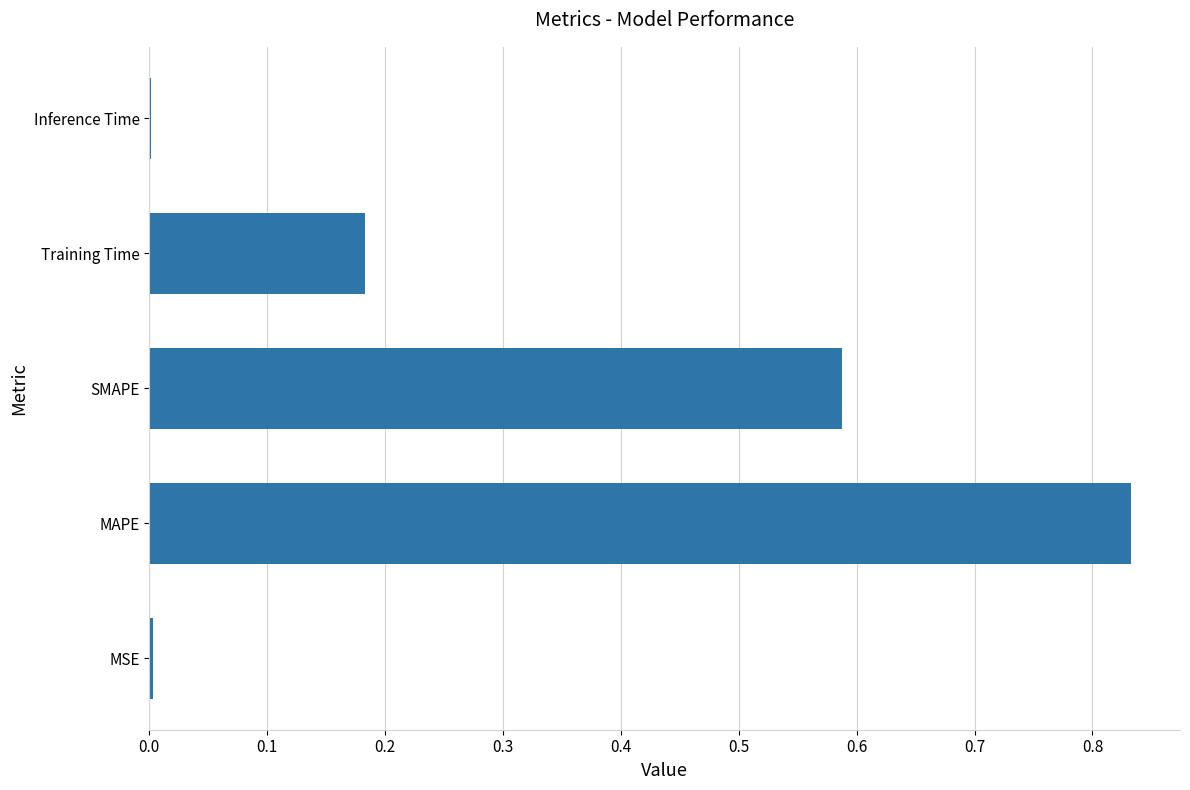

The chart shows a value of 1.2 at MAPE. True or false?

False